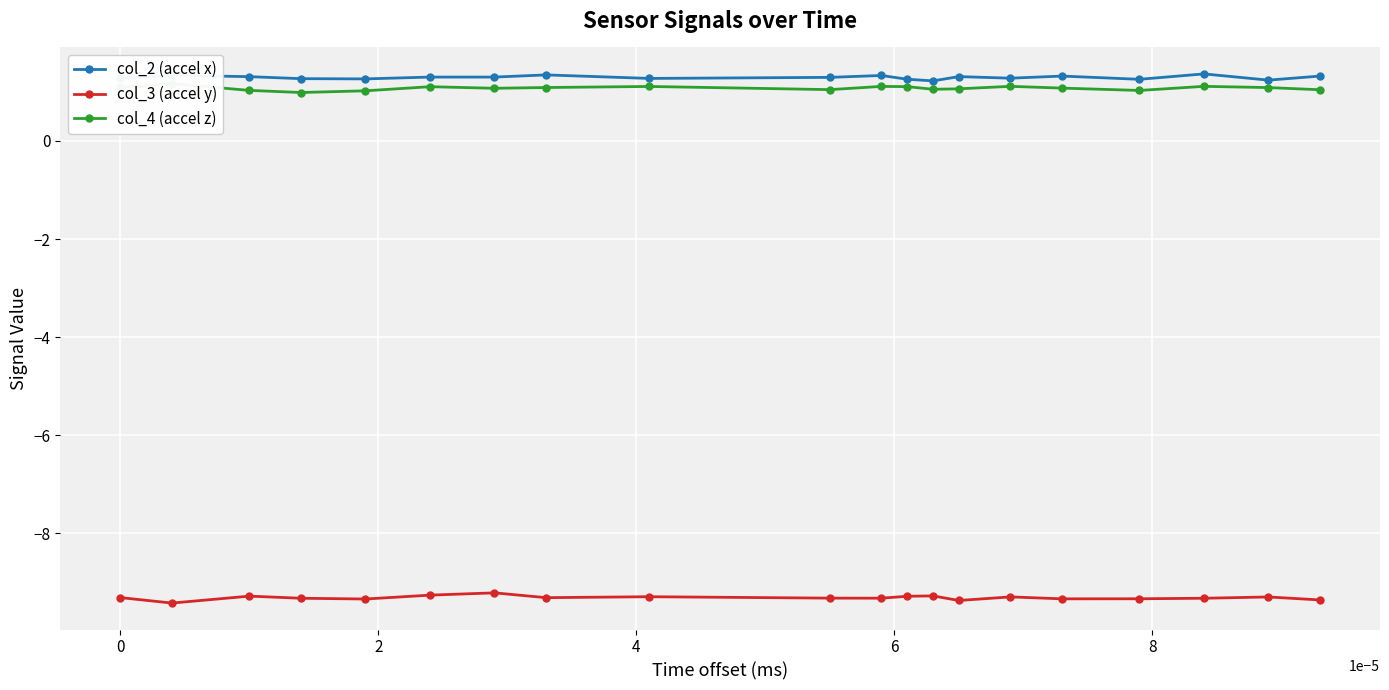

True or false: col_2 (accel x) and col_3 (accel y) cross at least once.

False